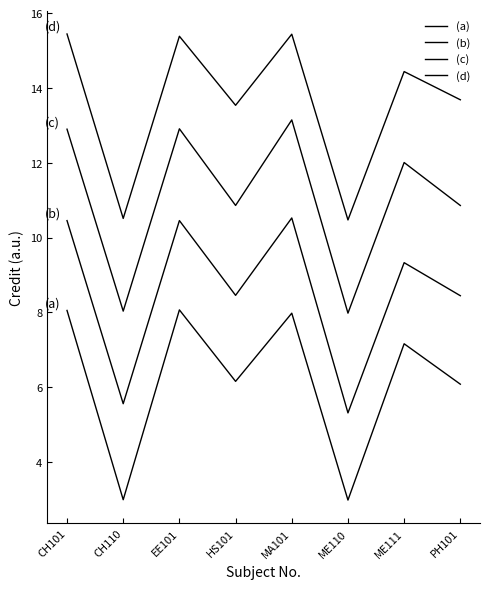

True or false: (c) and (d) cross at least once.

False